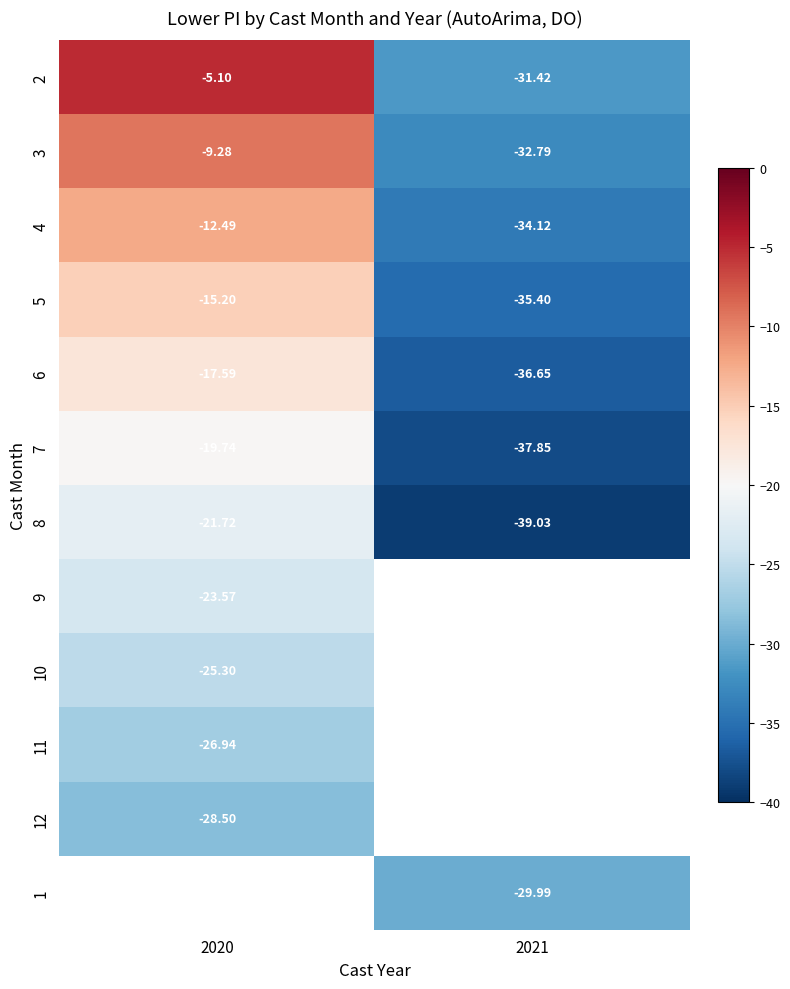

Is the value of 4 at 2021 greater than the value of 9 at 2020?

No